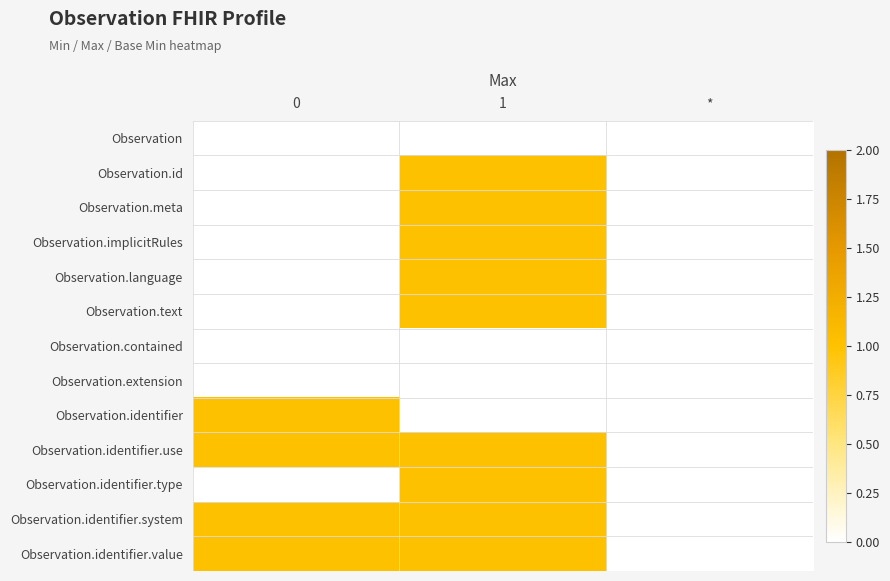

Reading left to right, extract all data points from this chart.

Observation: 0=0	1=0	*=0
Observation.id: 0=0	1=1	*=0
Observation.meta: 0=0	1=1	*=0
Observation.implicitRules: 0=0	1=1	*=0
Observation.language: 0=0	1=1	*=0
Observation.text: 0=0	1=1	*=0
Observation.contained: 0=0	1=0	*=0
Observation.extension: 0=0	1=0	*=0
Observation.identifier: 0=1	1=0	*=0
Observation.identifier.use: 0=1	1=1	*=0
Observation.identifier.type: 0=0	1=1	*=0
Observation.identifier.system: 0=1	1=1	*=0
Observation.identifier.value: 0=1	1=1	*=0